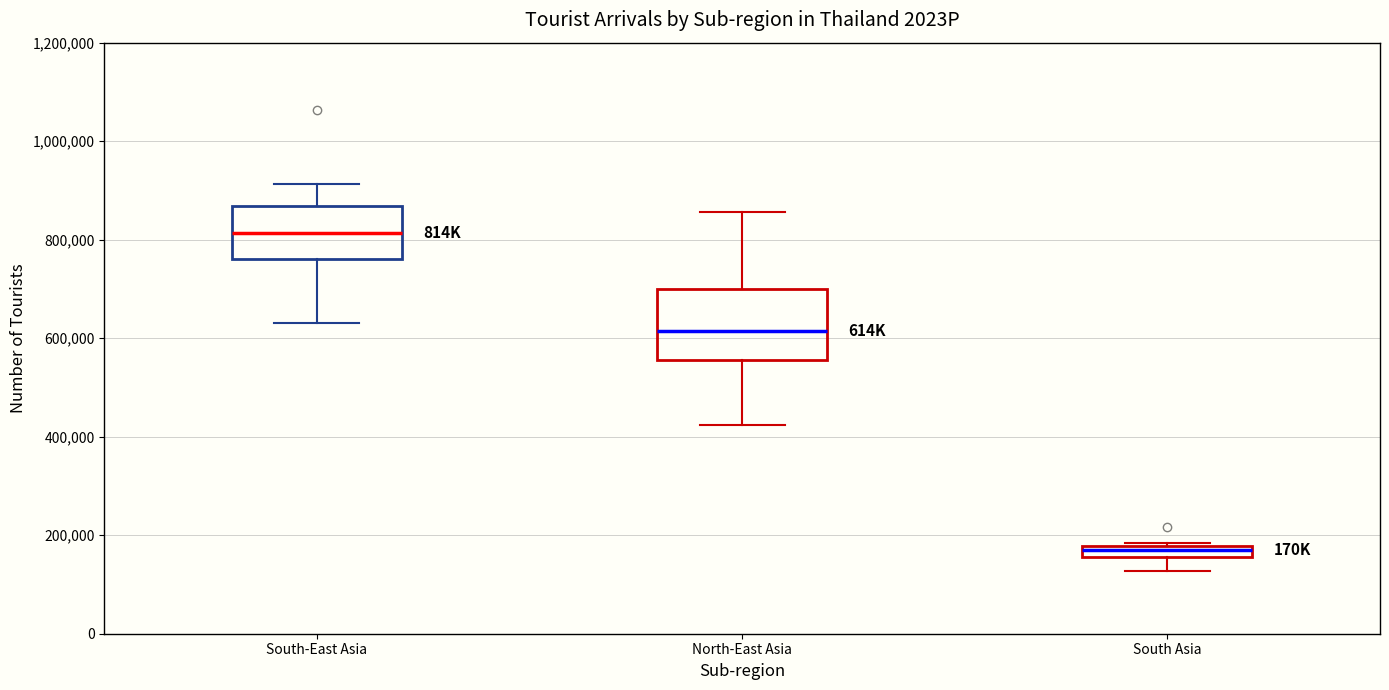

Comparing the boxes themselves (not the whiskers), which one is the tallest?

North-East Asia